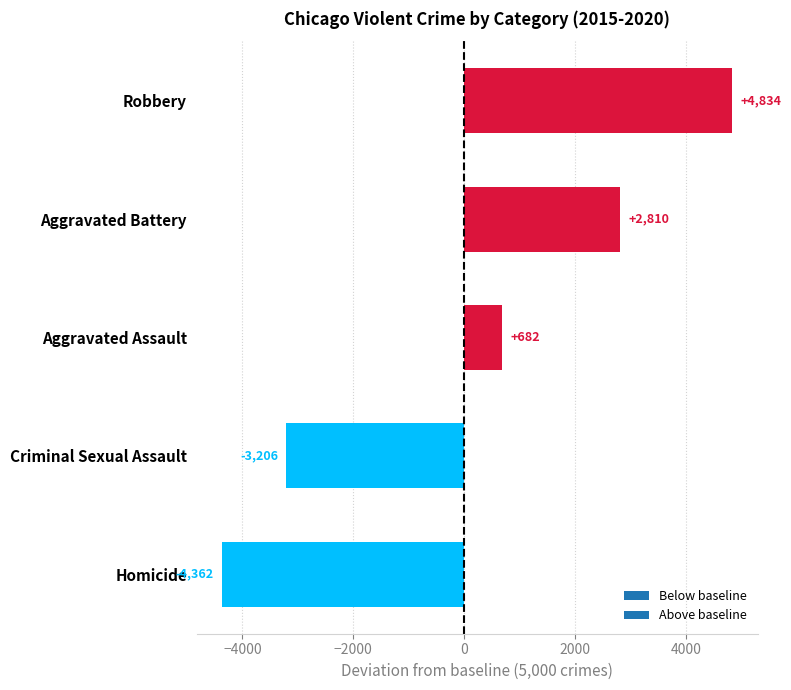

Is it true that the value at Aggravated Battery is 2809.7?

True